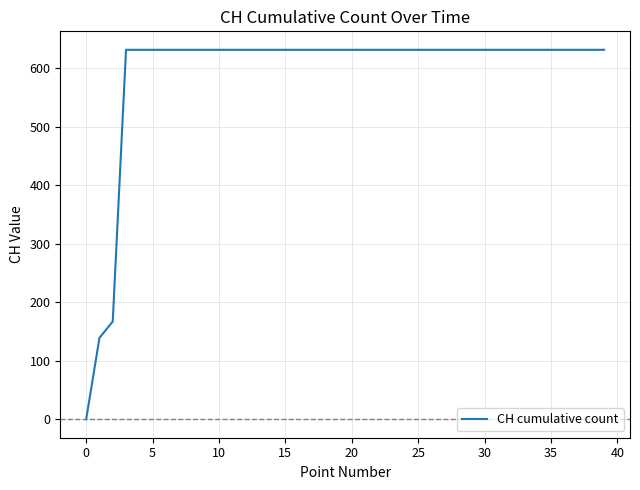

How many lines are shown in the chart?

1